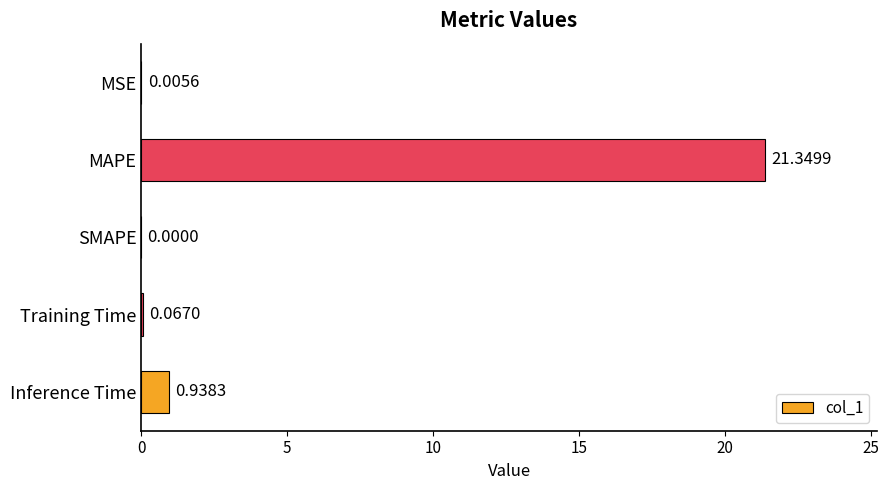

Which has a higher value, Inference Time or SMAPE?

Inference Time